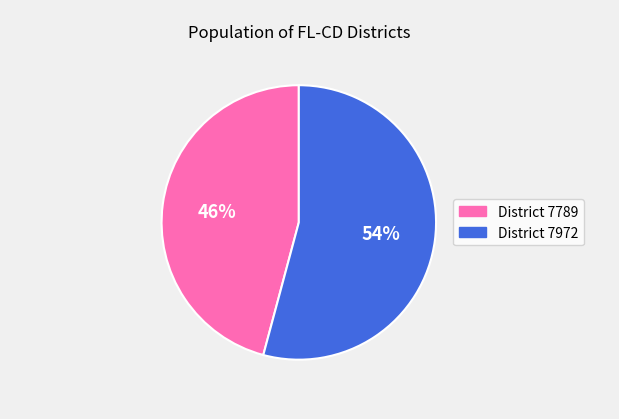

How many slices are in this pie chart?

2